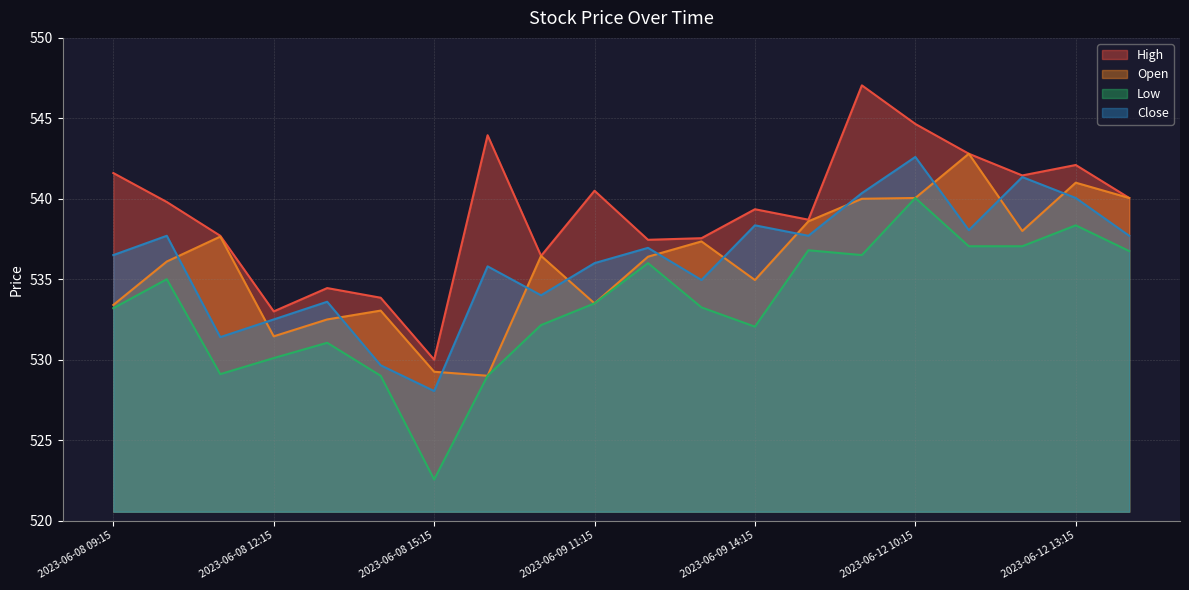

At how many categories does at least one series exceed 547?

1